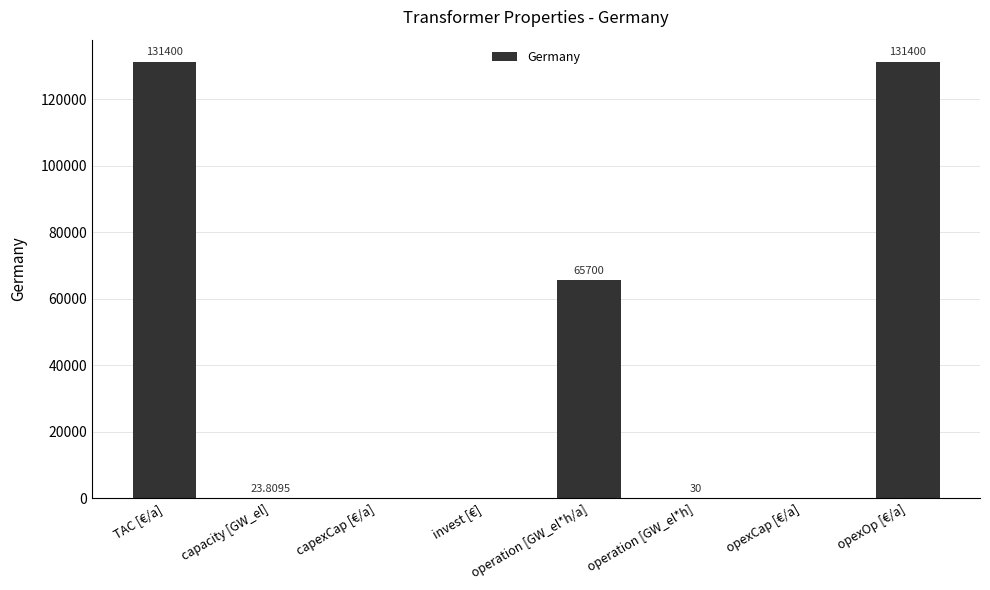

Approximately how many times larger is the value at capacity [GW_el] compared to operation [GW_el*h]?

0.8